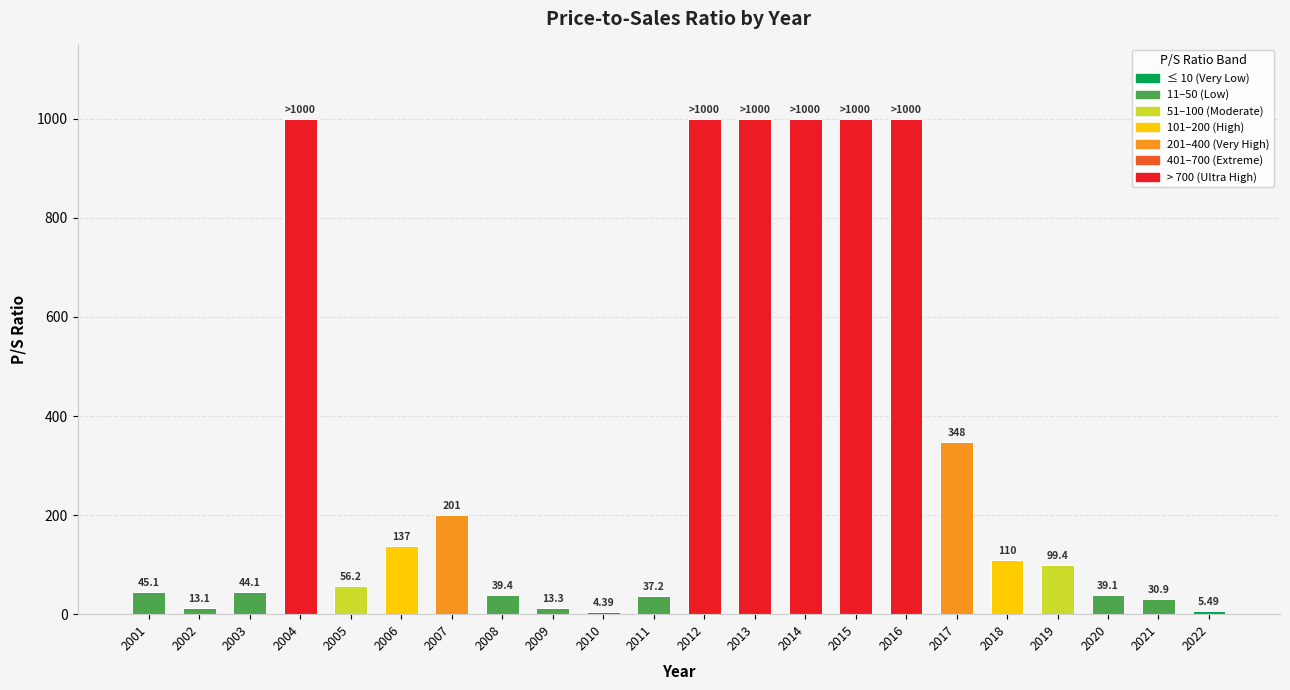

What is the average value?

328.3